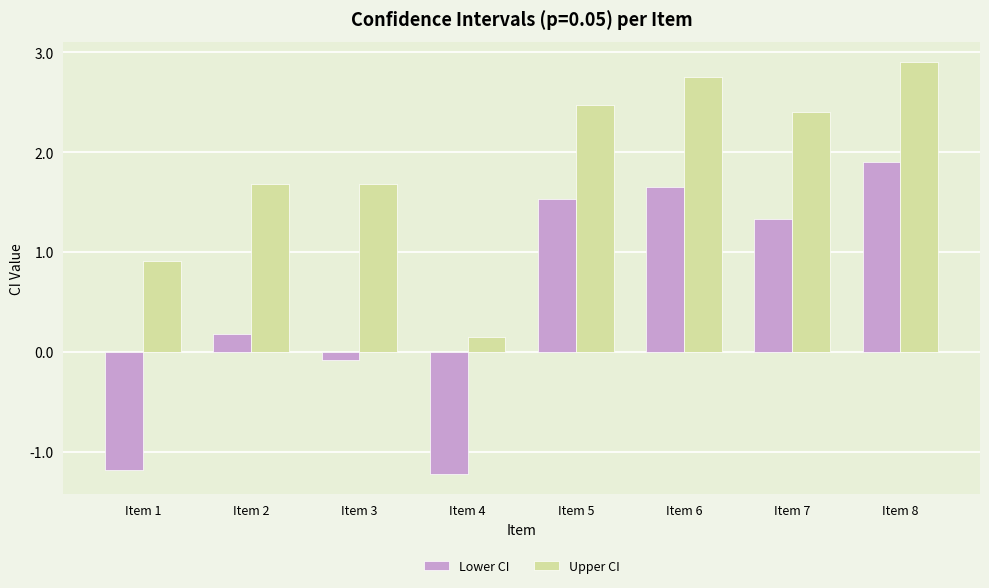

What is the total value across all series at Item 4?

-1.1